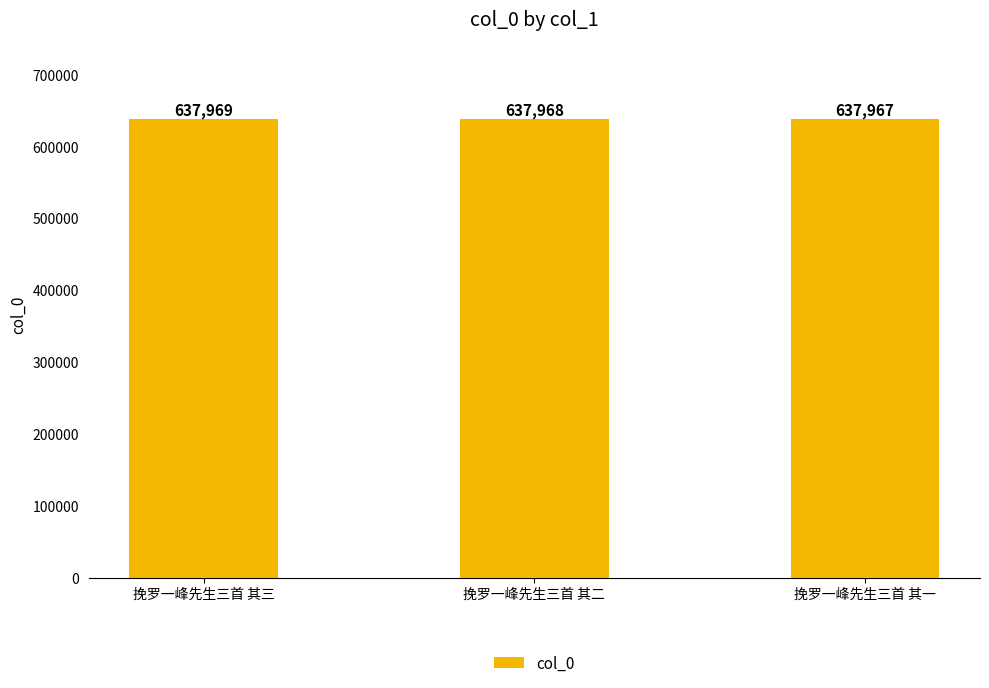

The chart shows a value of 1096197 at 挽罗一峰先生三首 其一. True or false?

False